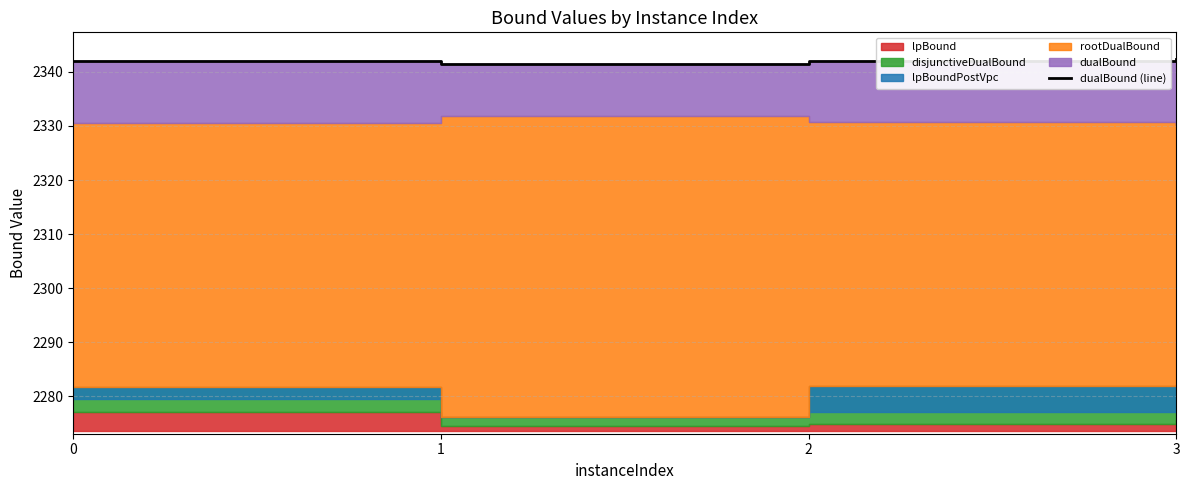

What is the difference between the values at 2 and 1?

0.6